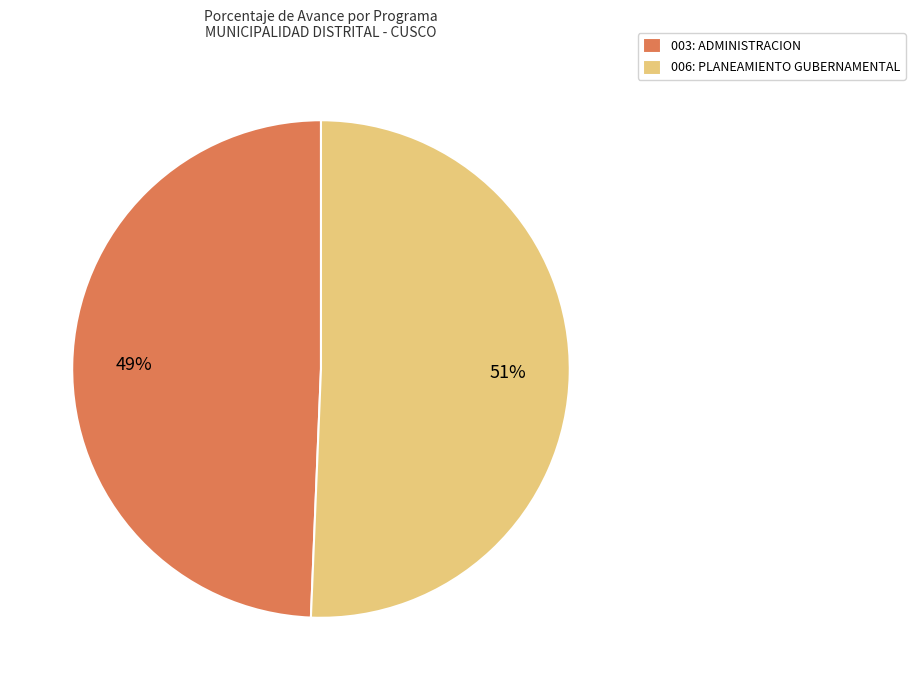

The 006: PLANEAMIENTO GUBERNAMENTAL slice represents 64% of the pie. True or false?

False